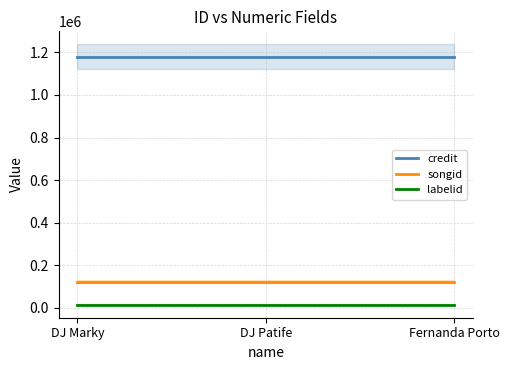

Between DJ Marky and DJ Patife, which series saw the biggest shift?

credit